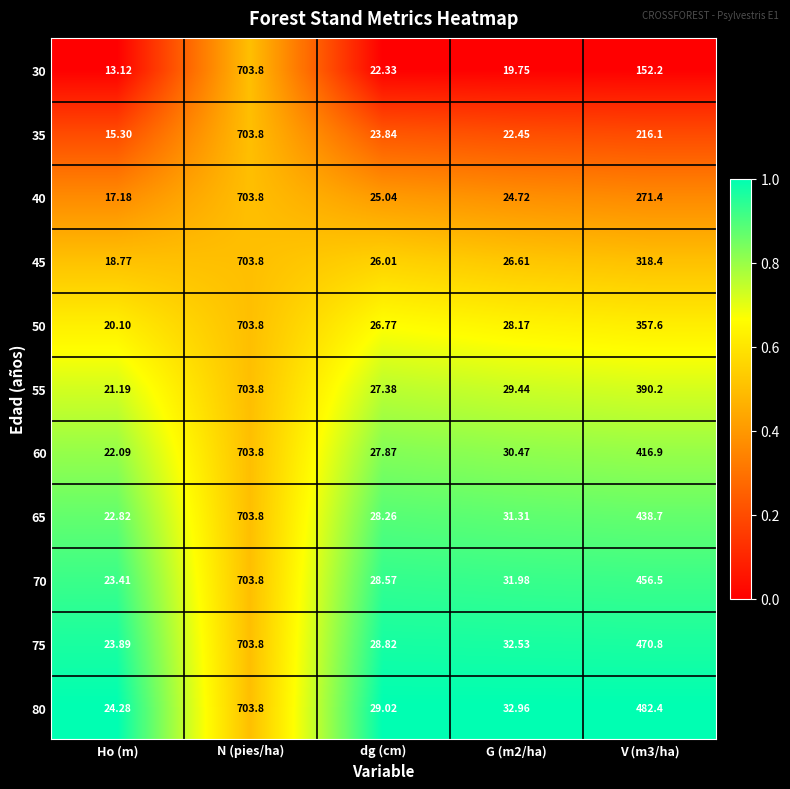

Where does the 50 series first go above 28?

N (pies/ha)